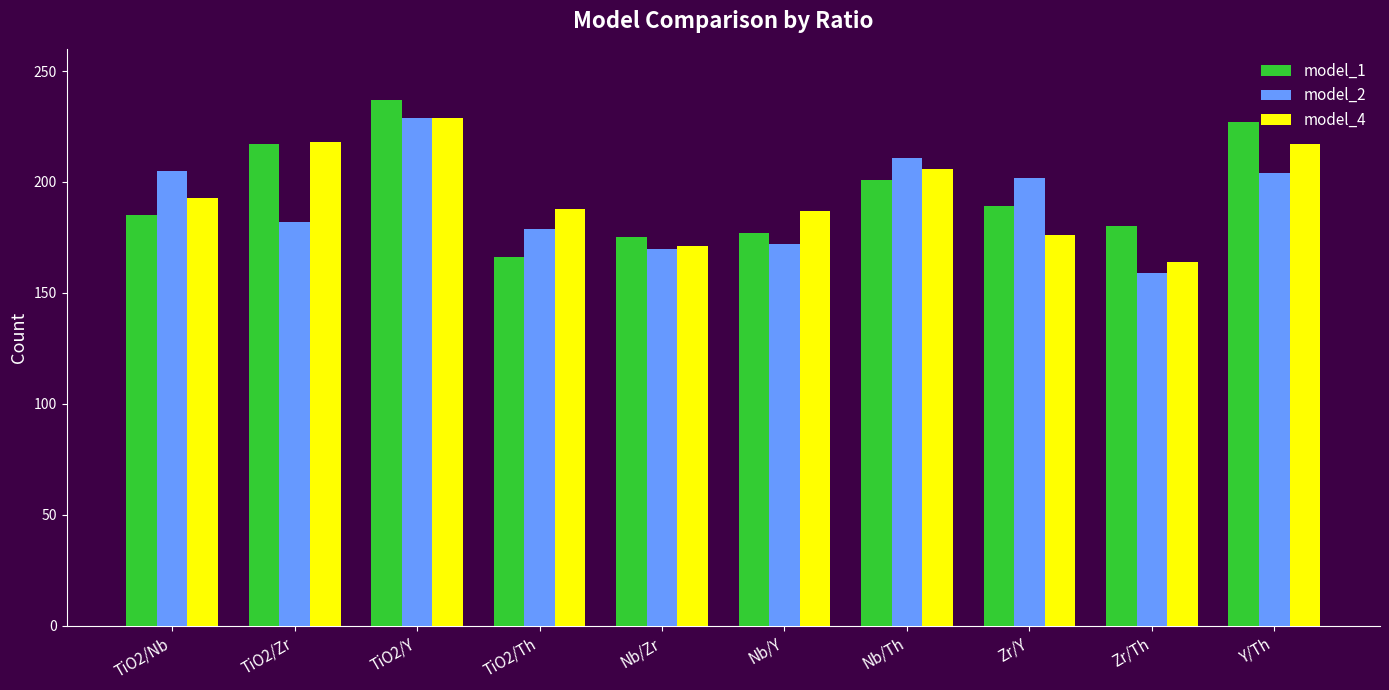

What is the lowest value of the model_4 series?

164